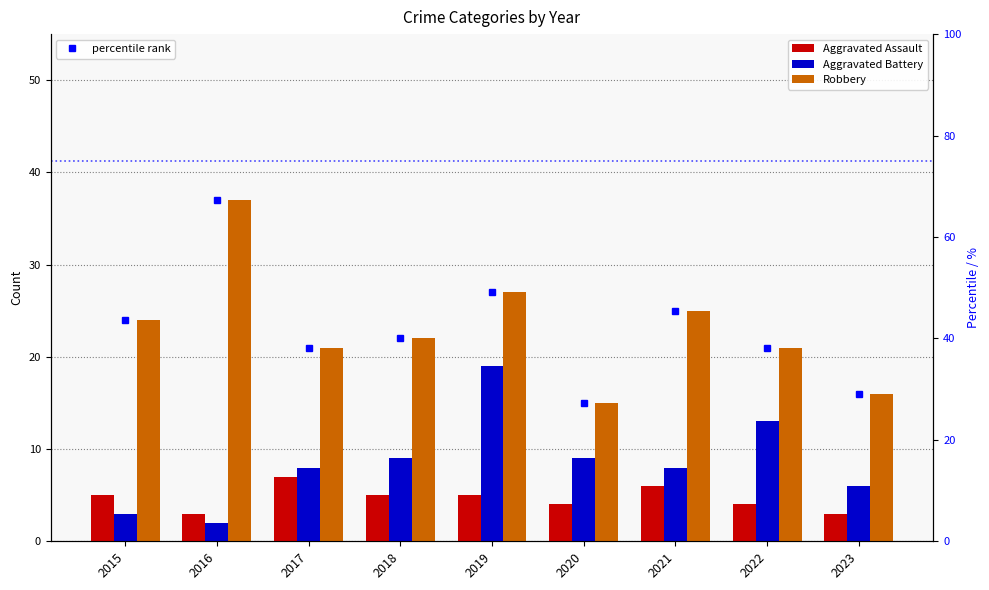

At which label does Aggravated Battery first exceed 8?

2018